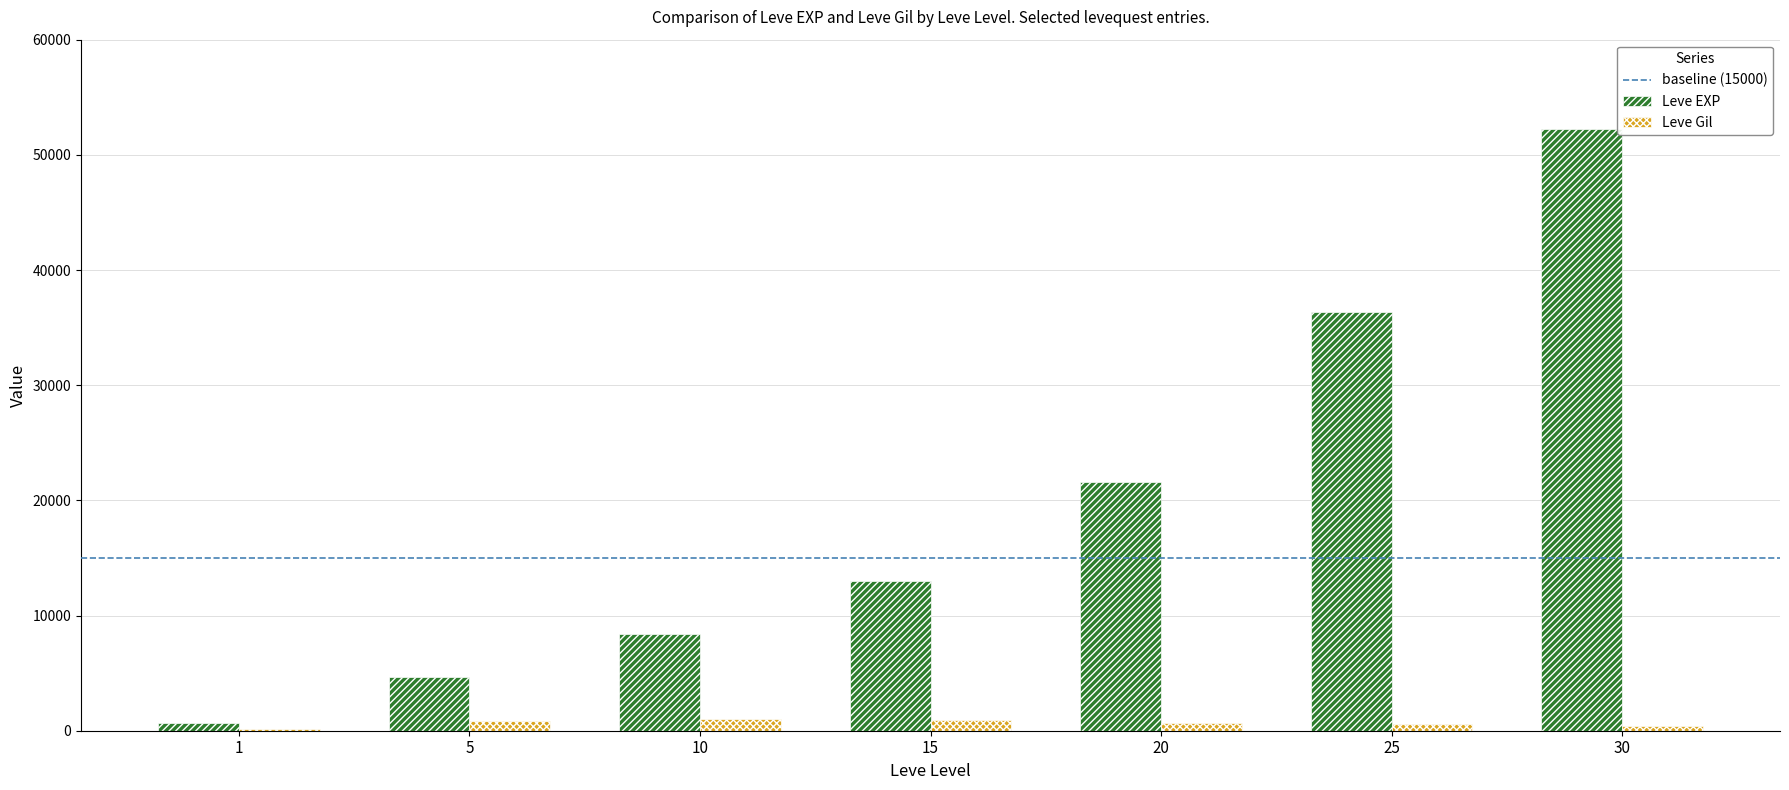

What is the average value of the Leve Gil series?

649